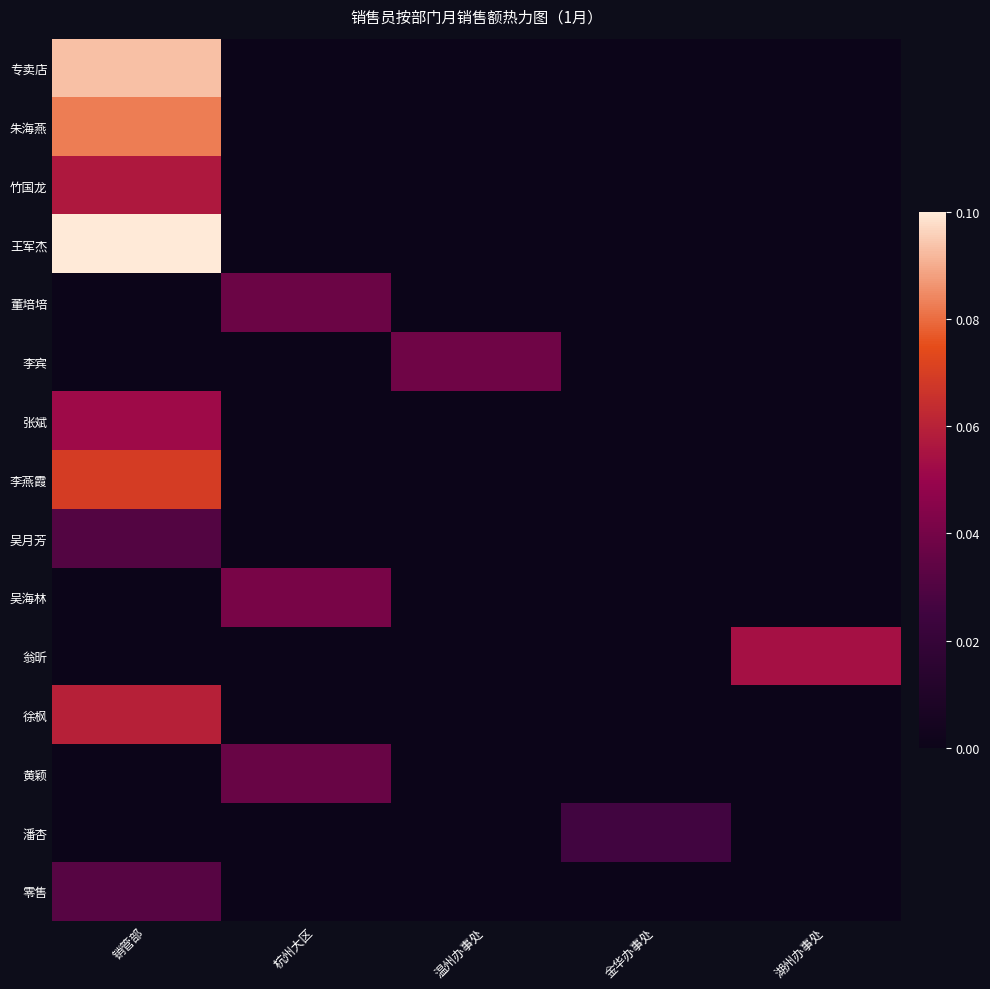

Which has a higher value, 金华办事处 or 销管部?

销管部